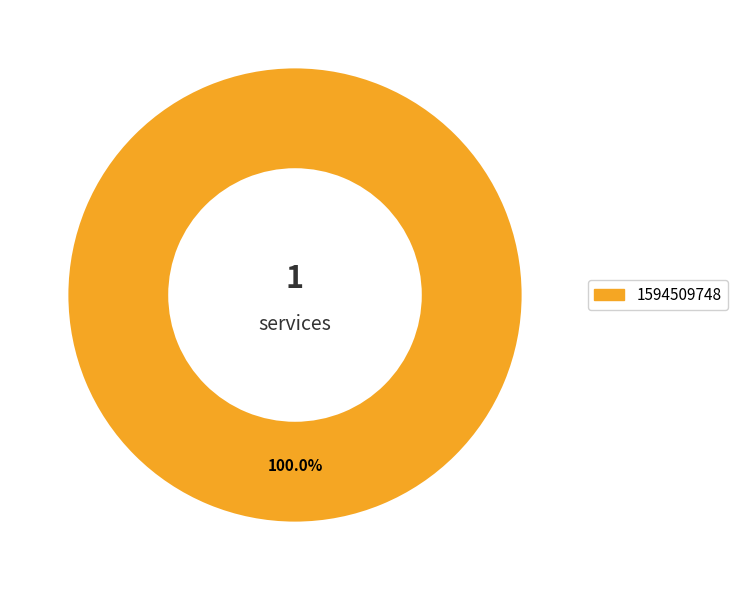

Is there a majority slice in this chart?

Yes